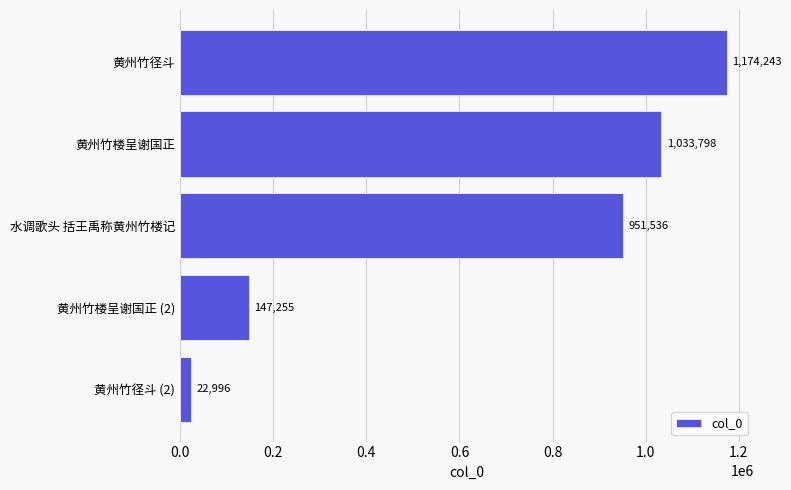

List the labels in order of value, smallest first.

黄州竹径斗 (2), 黄州竹楼呈谢国正 (2), 水调歌头 括王禹称黄州竹楼记, 黄州竹楼呈谢国正, 黄州竹径斗